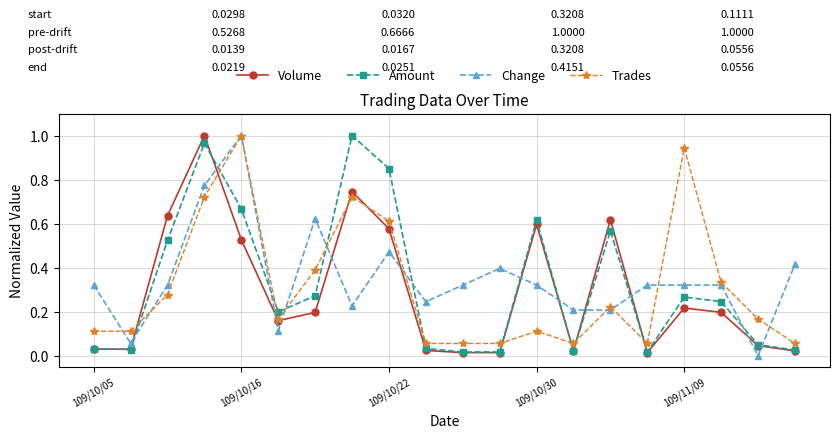

Which series ends up on top after the final intersection of Trades and Amount?

Trades